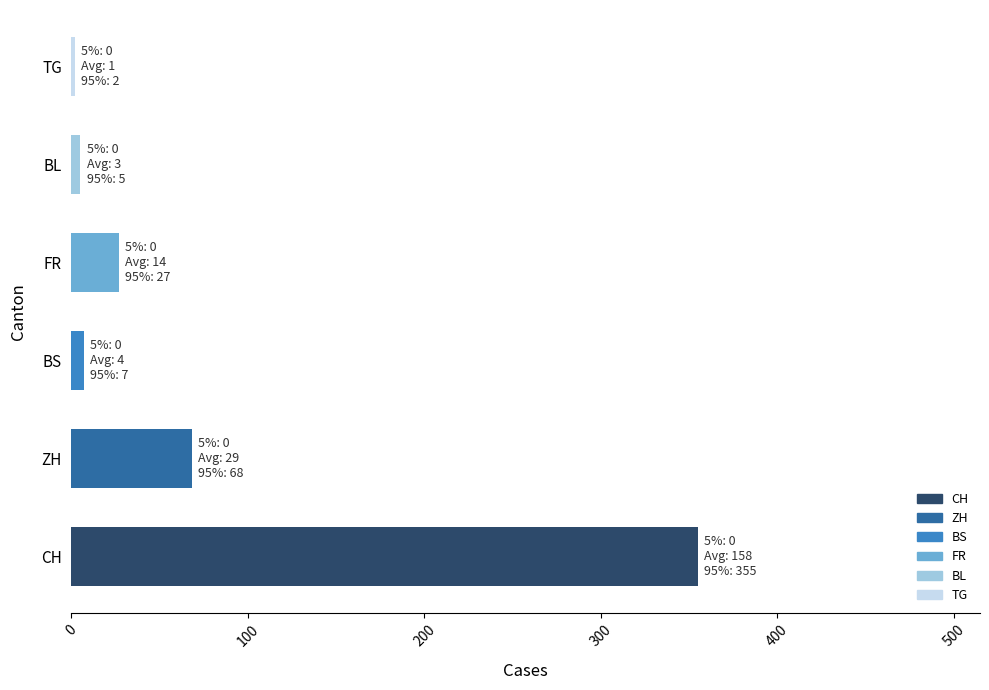

What is the change in value from CH to ZH?

-287